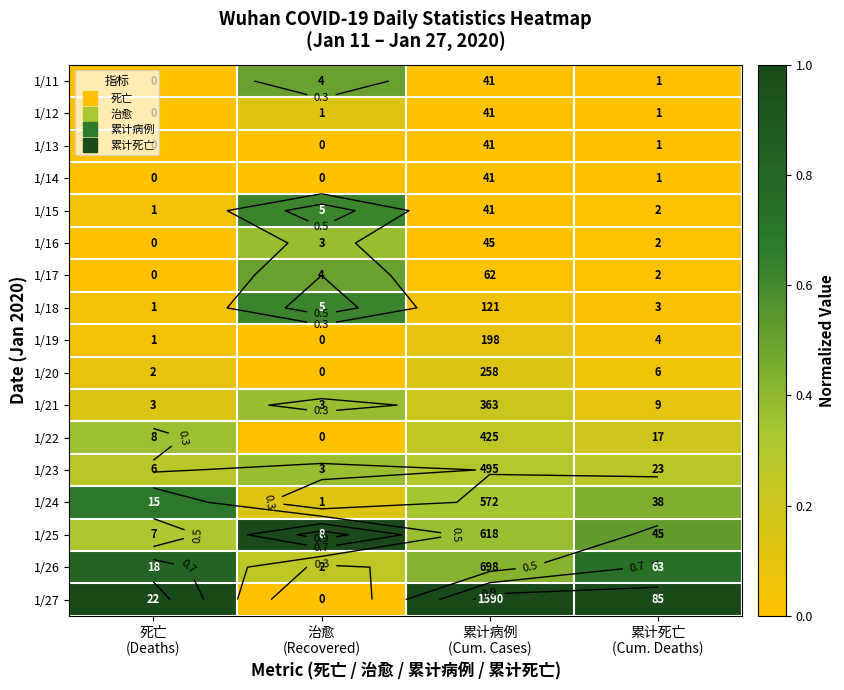

At which category is the sum across all series the highest?

治愈
(Recovered)